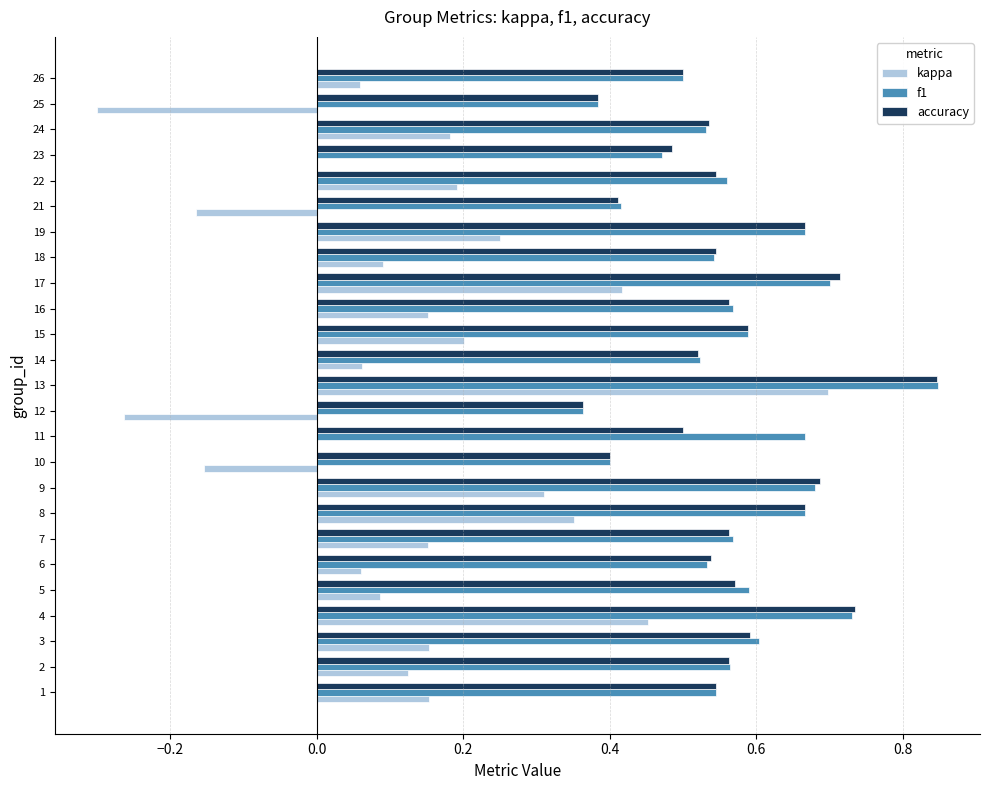

What is the sum of the f1 values at 16 and 22?

1.1